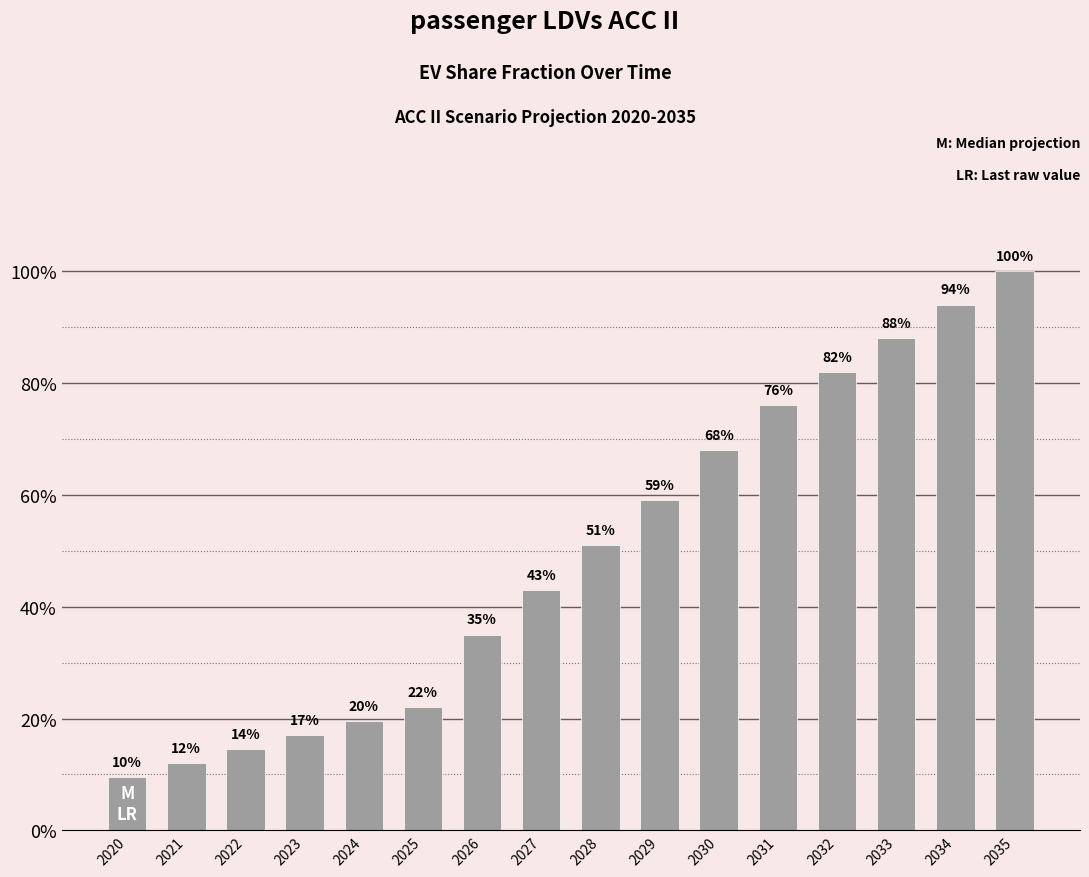

Are the bars horizontal?

No